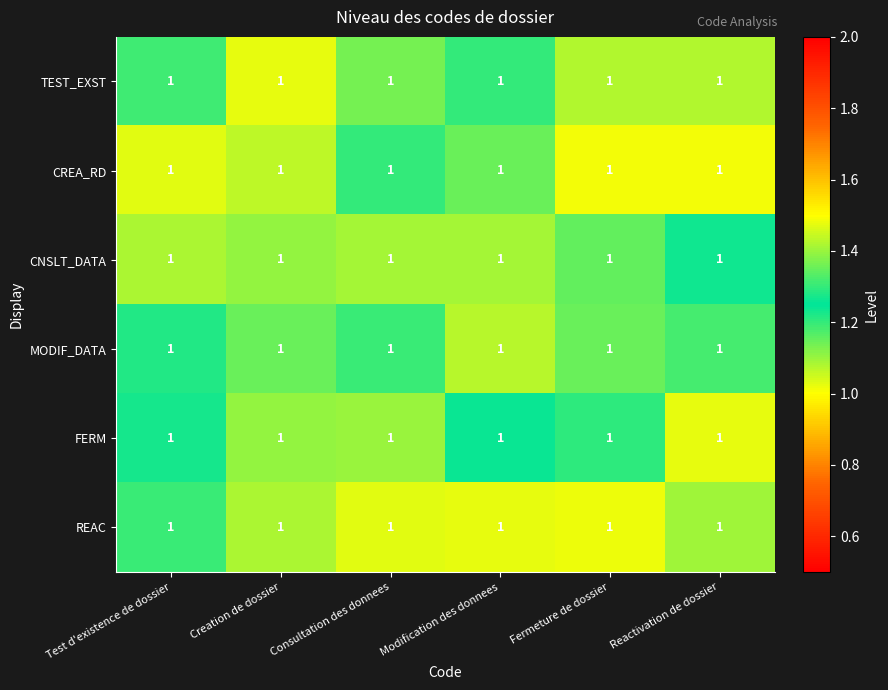

Which series has the widest spread of values?

CREA_RD